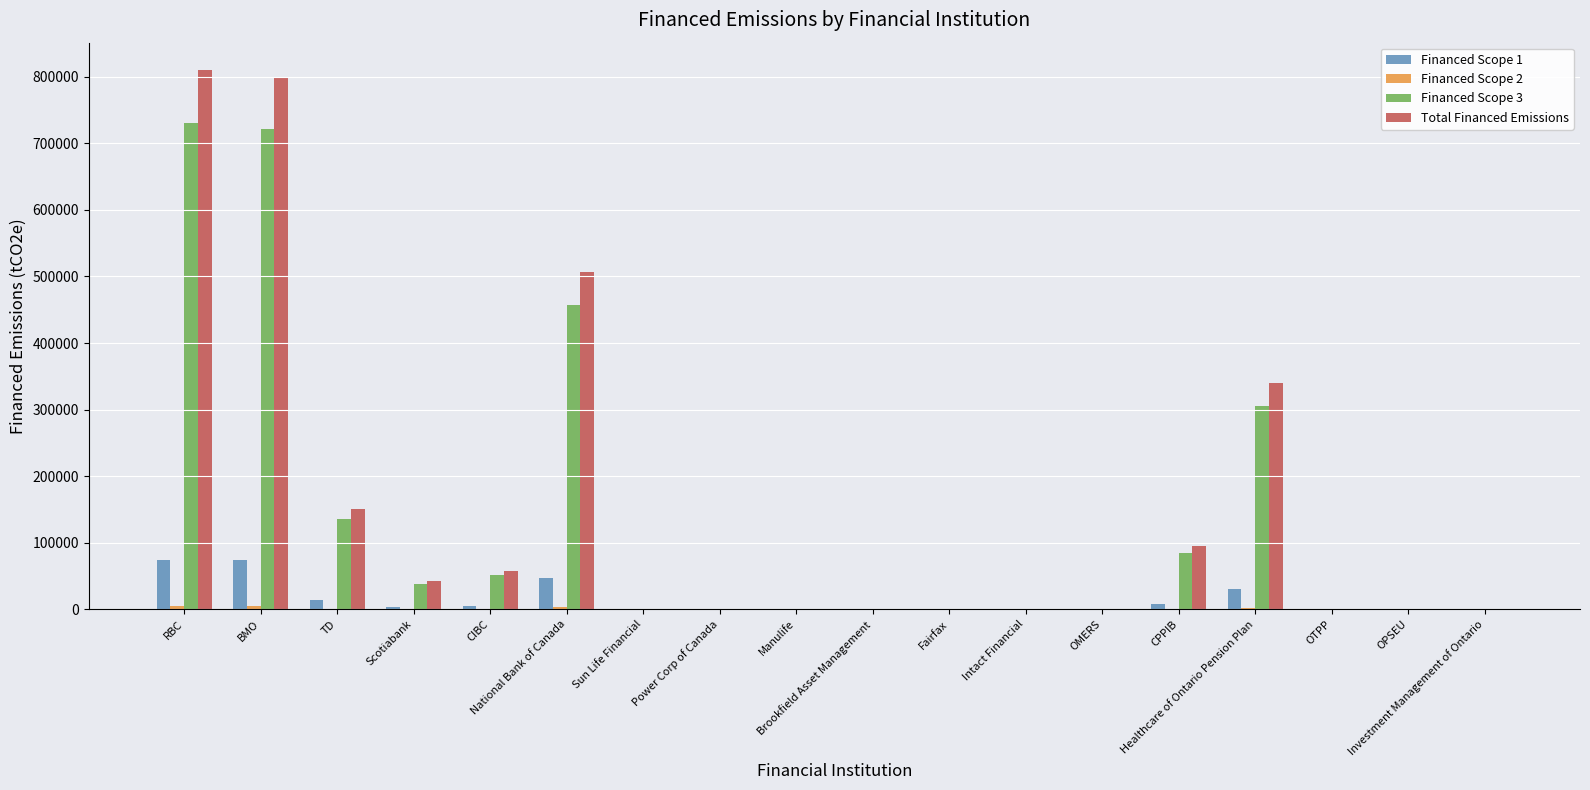

What is the sum of all Total Financed Emissions values?

2802812.0